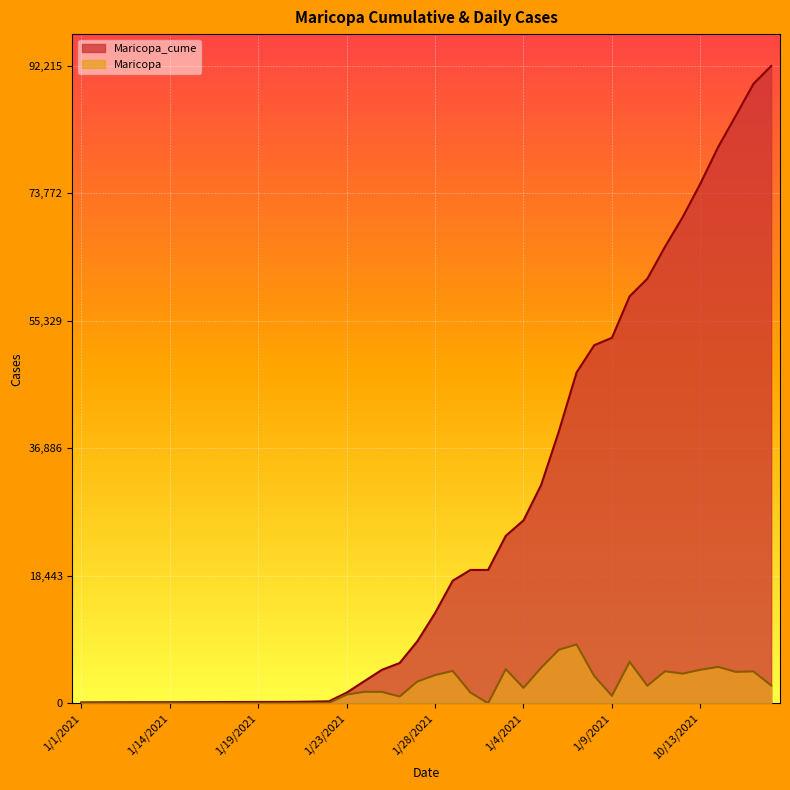

Which series has the widest spread of values?

Maricopa_cume